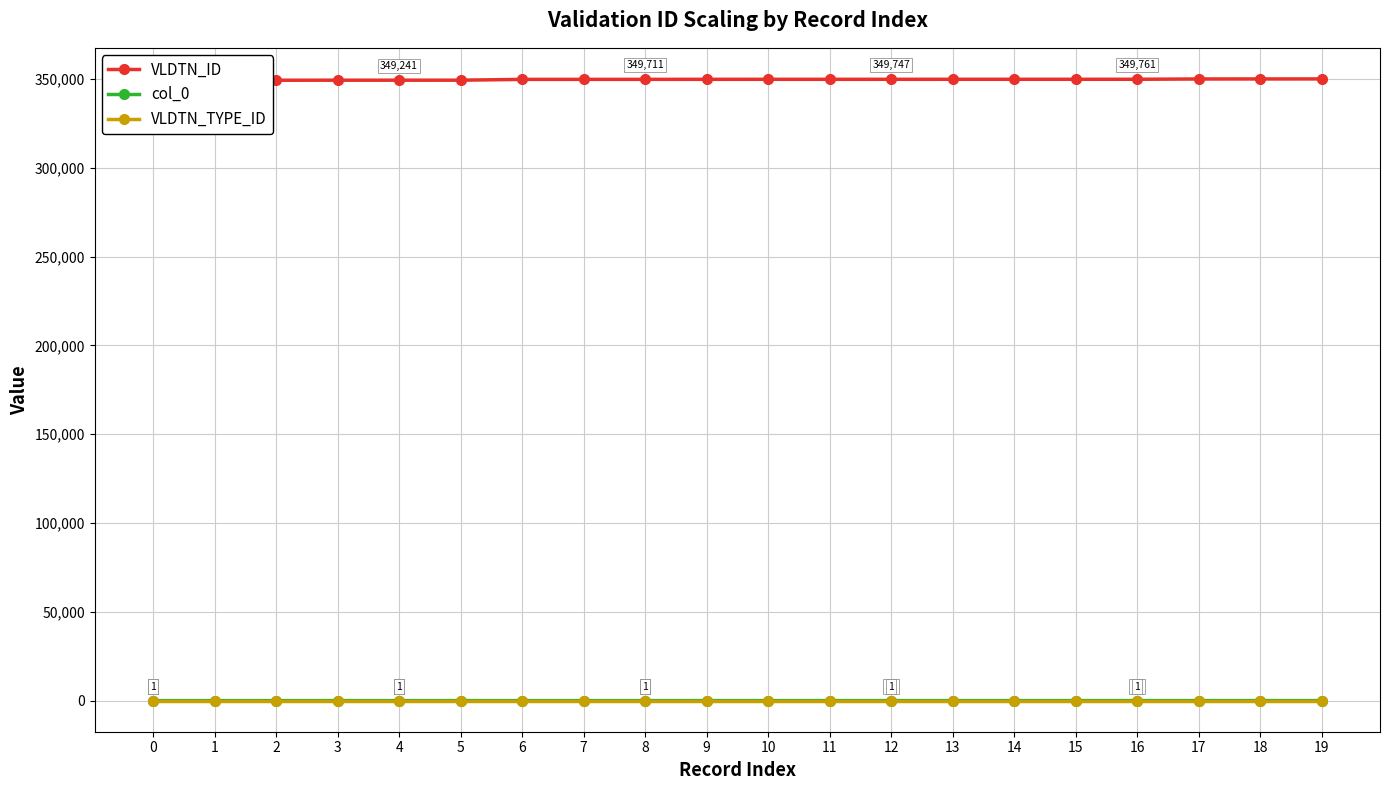

Does the chart have visible grid lines?

Yes